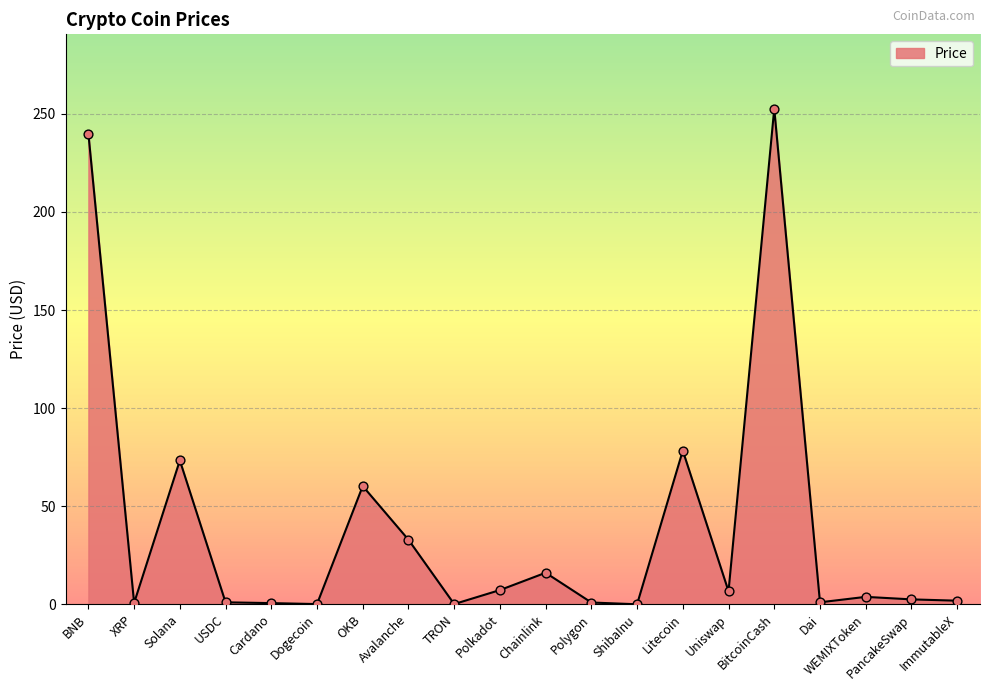

Which has a higher value, Avalanche or Dogecoin?

Avalanche